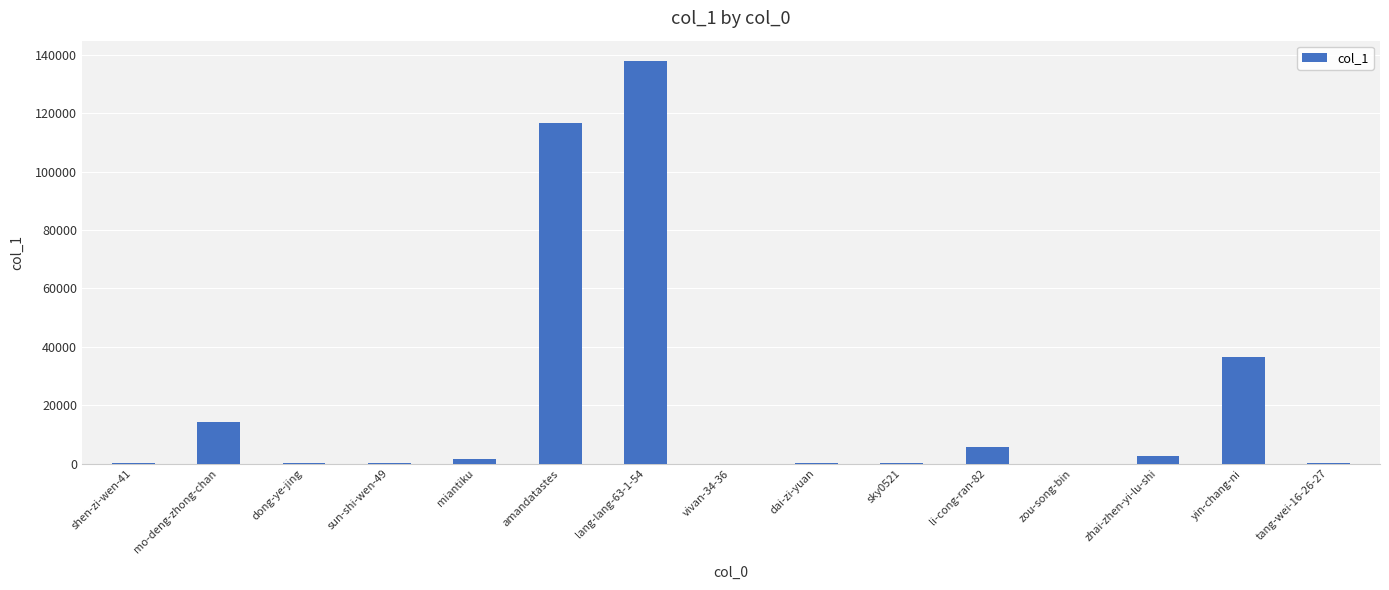

Which category has the highest value across all series?

lang-lang-63-1-54